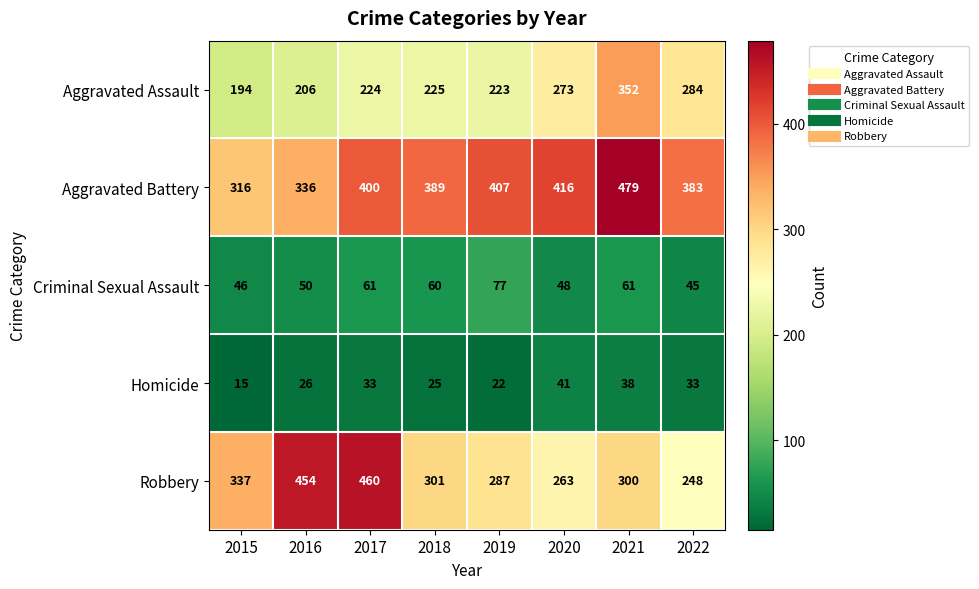

True or false: Aggravated Assault has a value of 76 at 2020.

False